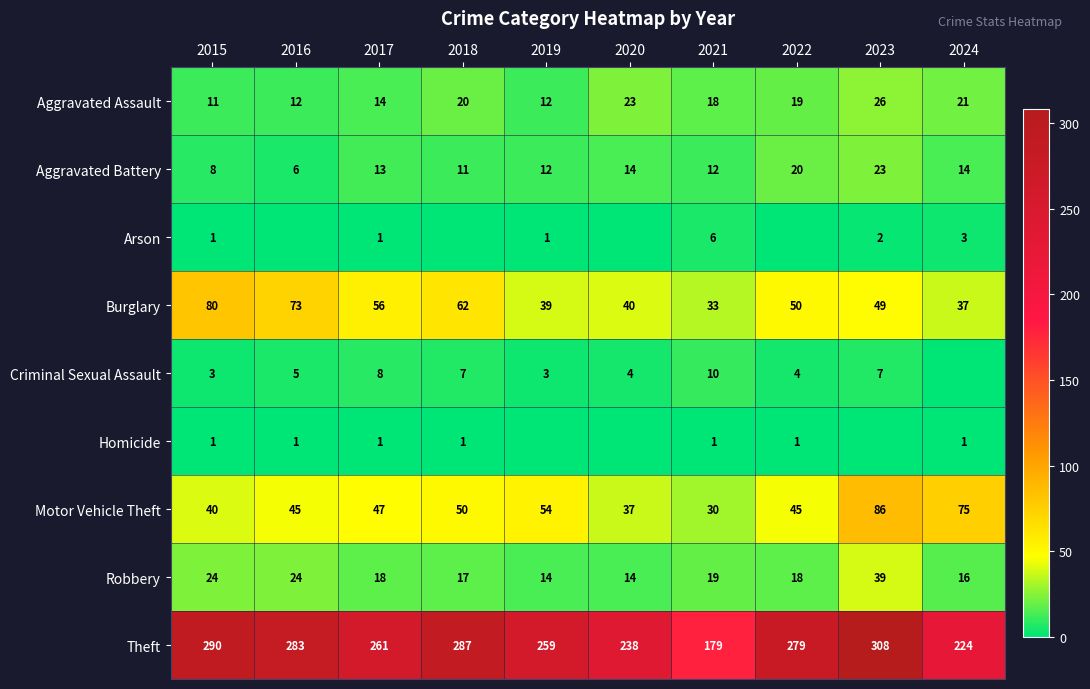

What is the sum of the Aggravated Battery values at 2018 and 2015?

19